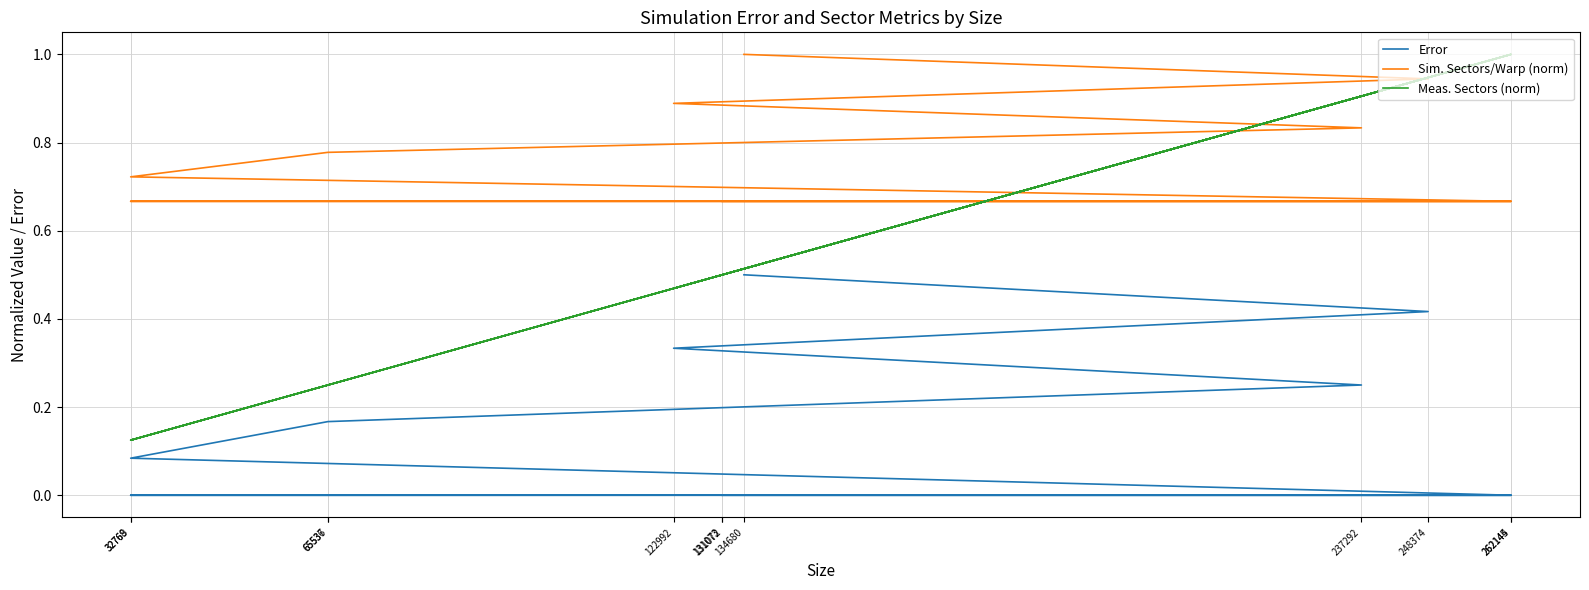

True or false: Error and Sim. Sectors/Warp (norm) cross at least once.

False